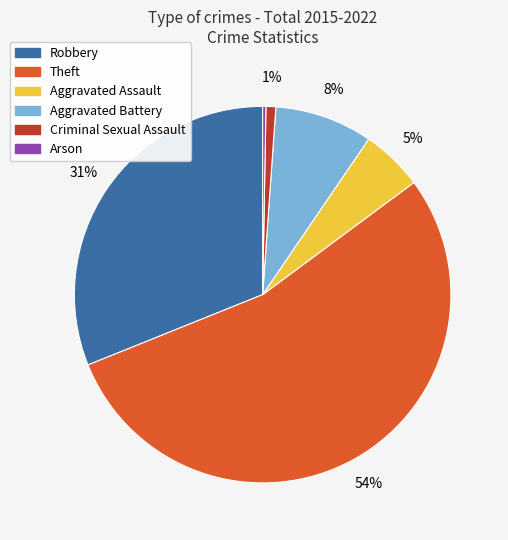

Does any single category account for the majority?

Yes